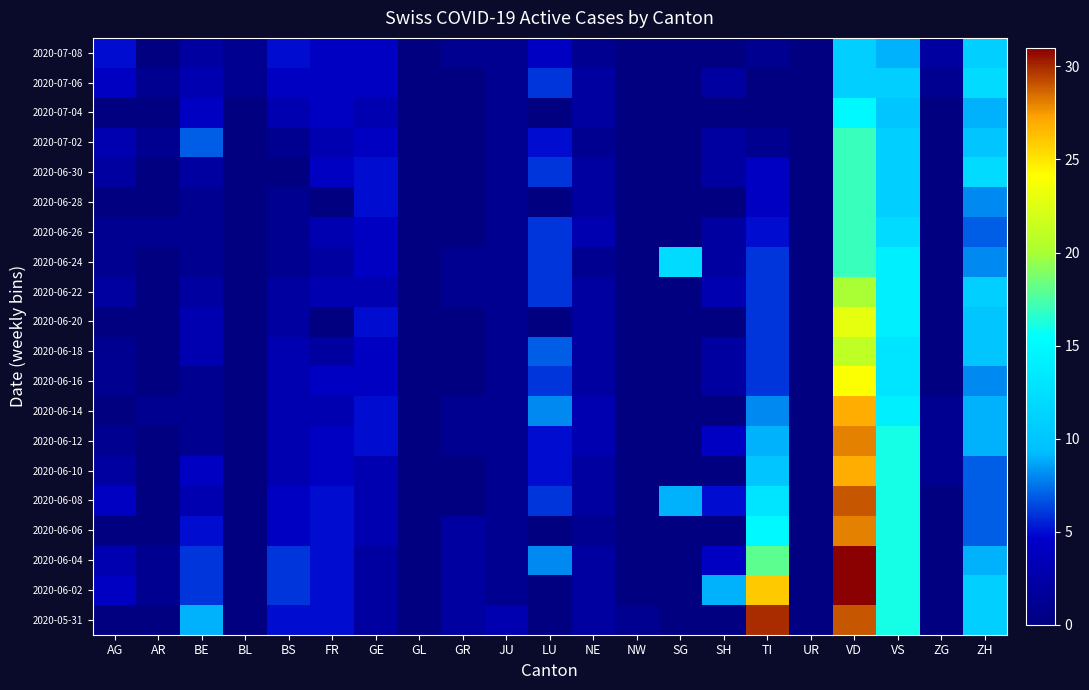

Reading left to right, list all the values displayed in this chart.

2020-05-31: AG=0	AR=0	BE=9	BL=0	BS=5	FR=5	GE=2	GL=0	GR=2	JU=3	LU=0	NE=2	NW=1	SG=0	SH=0	TI=30	UR=0	VD=29	VS=16	ZG=0	ZH=11
2020-06-02: AG=4	AR=1	BE=6	BL=0	BS=6	FR=5	GE=2	GL=0	GR=2	JU=1	LU=0	NE=2	NW=0	SG=0	SH=9	TI=26	UR=0	VD=31	VS=16	ZG=0	ZH=11
2020-06-04: AG=3	AR=1	BE=6	BL=0	BS=6	FR=5	GE=2	GL=0	GR=2	JU=1	LU=8	NE=2	NW=0	SG=0	SH=4	TI=18	UR=0	VD=31	VS=16	ZG=0	ZH=9
2020-06-06: AG=0	AR=0	BE=5	BL=0	BS=4	FR=5	GE=3	GL=0	GR=2	JU=1	LU=0	NE=1	NW=0	SG=0	SH=0	TI=15	UR=0	VD=28	VS=16	ZG=0	ZH=7
2020-06-08: AG=4	AR=0	BE=3	BL=0	BS=4	FR=5	GE=3	GL=0	GR=0	JU=1	LU=6	NE=2	NW=0	SG=9	SH=5	TI=13	UR=0	VD=29	VS=16	ZG=0	ZH=7
2020-06-10: AG=2	AR=0	BE=4	BL=0	BS=3	FR=4	GE=3	GL=0	GR=0	JU=1	LU=5	NE=2	NW=0	SG=0	SH=0	TI=10	UR=0	VD=27	VS=16	ZG=1	ZH=7
2020-06-12: AG=1	AR=0	BE=1	BL=0	BS=3	FR=4	GE=5	GL=0	GR=1	JU=1	LU=5	NE=3	NW=0	SG=0	SH=4	TI=9	UR=0	VD=28	VS=16	ZG=1	ZH=9
2020-06-14: AG=0	AR=1	BE=1	BL=0	BS=3	FR=3	GE=5	GL=0	GR=1	JU=1	LU=8	NE=3	NW=0	SG=0	SH=0	TI=8	UR=0	VD=27	VS=14	ZG=1	ZH=9
2020-06-16: AG=1	AR=0	BE=1	BL=0	BS=3	FR=4	GE=4	GL=0	GR=0	JU=1	LU=6	NE=2	NW=0	SG=0	SH=2	TI=6	UR=0	VD=24	VS=13	ZG=0	ZH=8
2020-06-18: AG=1	AR=0	BE=3	BL=0	BS=3	FR=2	GE=4	GL=0	GR=0	JU=1	LU=7	NE=2	NW=0	SG=0	SH=2	TI=6	UR=0	VD=21	VS=13	ZG=0	ZH=10
2020-06-20: AG=0	AR=0	BE=3	BL=0	BS=2	FR=0	GE=5	GL=0	GR=0	JU=1	LU=0	NE=2	NW=0	SG=0	SH=0	TI=6	UR=0	VD=23	VS=14	ZG=0	ZH=10
2020-06-22: AG=2	AR=0	BE=2	BL=0	BS=2	FR=3	GE=3	GL=0	GR=1	JU=1	LU=6	NE=2	NW=0	SG=0	SH=3	TI=6	UR=0	VD=20	VS=14	ZG=0	ZH=11
2020-06-24: AG=1	AR=0	BE=1	BL=0	BS=1	FR=2	GE=4	GL=0	GR=1	JU=1	LU=6	NE=1	NW=0	SG=12	SH=2	TI=6	UR=0	VD=17	VS=14	ZG=0	ZH=8
2020-06-26: AG=1	AR=1	BE=1	BL=0	BS=1	FR=3	GE=4	GL=0	GR=0	JU=1	LU=6	NE=3	NW=0	SG=0	SH=2	TI=5	UR=0	VD=17	VS=12	ZG=0	ZH=7
2020-06-28: AG=0	AR=0	BE=1	BL=0	BS=1	FR=0	GE=5	GL=0	GR=0	JU=1	LU=0	NE=2	NW=0	SG=0	SH=0	TI=4	UR=0	VD=17	VS=11	ZG=0	ZH=8
2020-06-30: AG=2	AR=0	BE=2	BL=0	BS=0	FR=4	GE=5	GL=0	GR=0	JU=1	LU=6	NE=2	NW=0	SG=0	SH=2	TI=4	UR=0	VD=17	VS=11	ZG=0	ZH=12
2020-07-02: AG=3	AR=1	BE=7	BL=0	BS=1	FR=3	GE=4	GL=0	GR=0	JU=1	LU=5	NE=1	NW=0	SG=0	SH=2	TI=1	UR=0	VD=17	VS=11	ZG=0	ZH=10
2020-07-04: AG=0	AR=0	BE=4	BL=0	BS=3	FR=4	GE=3	GL=0	GR=0	JU=1	LU=0	NE=2	NW=0	SG=0	SH=0	TI=0	UR=0	VD=15	VS=10	ZG=0	ZH=9
2020-07-06: AG=4	AR=1	BE=3	BL=1	BS=4	FR=4	GE=4	GL=0	GR=0	JU=1	LU=6	NE=2	NW=0	SG=0	SH=2	TI=0	UR=0	VD=11	VS=11	ZG=1	ZH=12
2020-07-08: AG=5	AR=0	BE=2	BL=1	BS=5	FR=4	GE=4	GL=0	GR=1	JU=1	LU=4	NE=1	NW=0	SG=0	SH=0	TI=1	UR=0	VD=11	VS=9	ZG=2	ZH=11